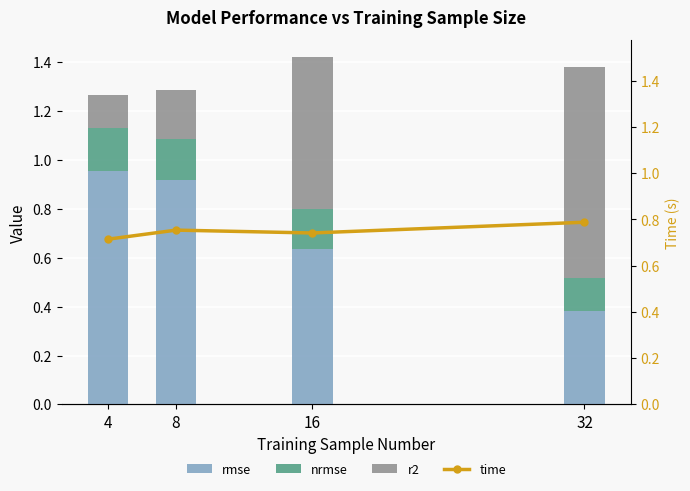

Between 32 and 8, which is larger?

8